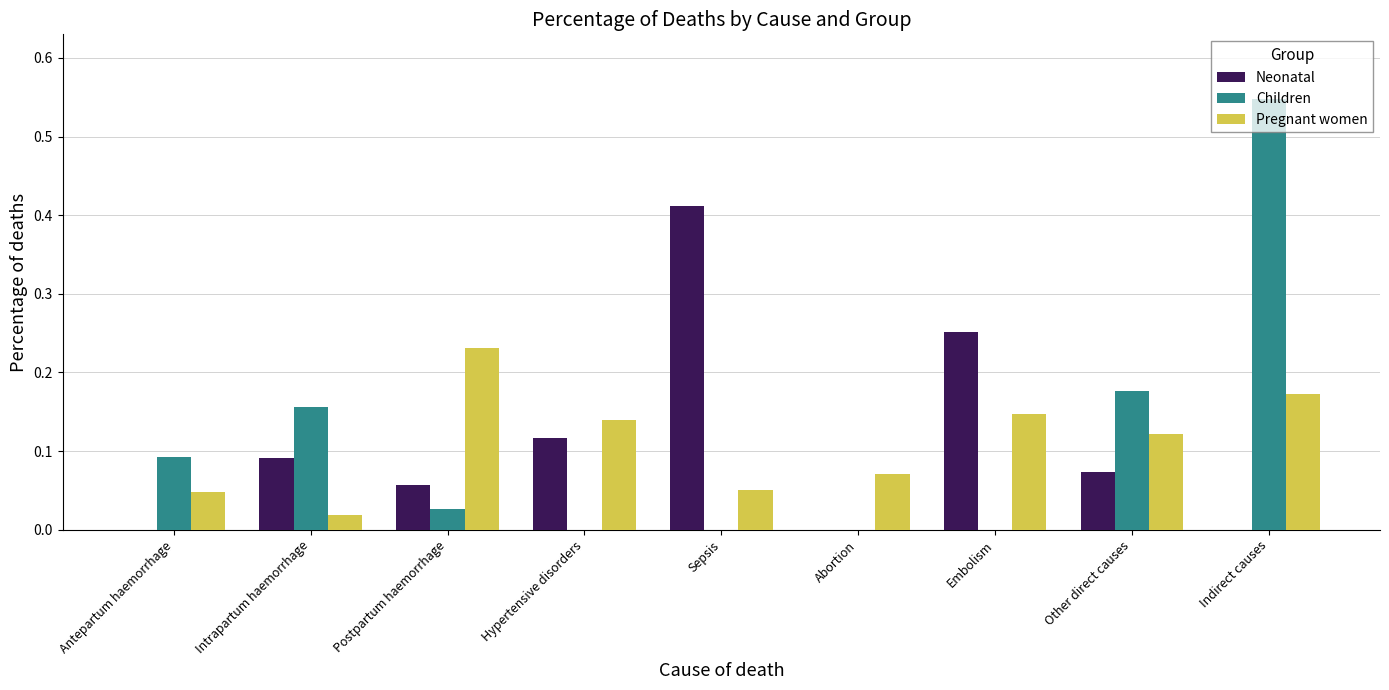

What are all the series names shown in the legend?

Neonatal, Children, Pregnant women